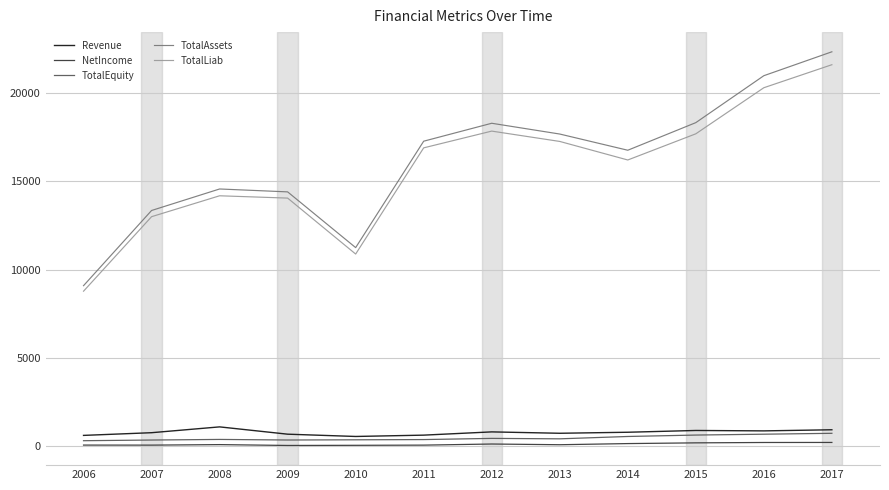

What is the sum of the NetIncome values at 2016 and 2009?

255.7